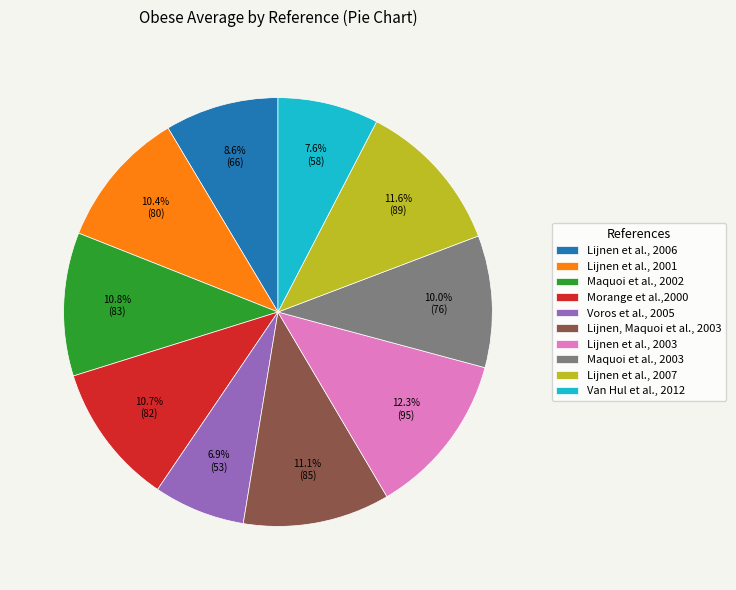

What is the smallest slice in the pie chart?

Voros et al., 2005